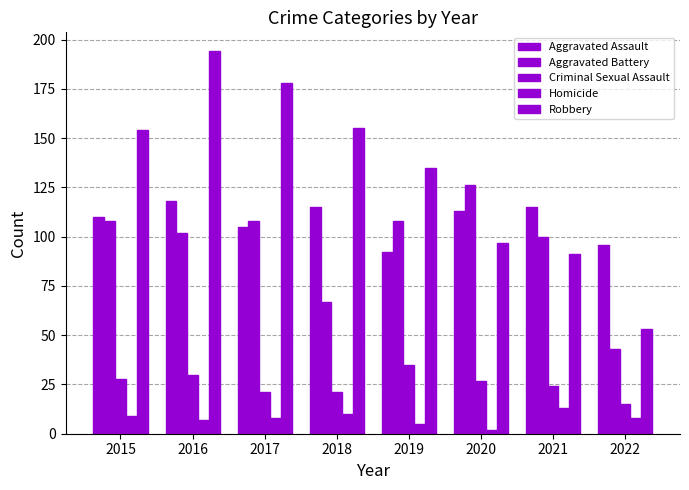

What is the difference between the Aggravated Battery values at 2021 and 2022?

57